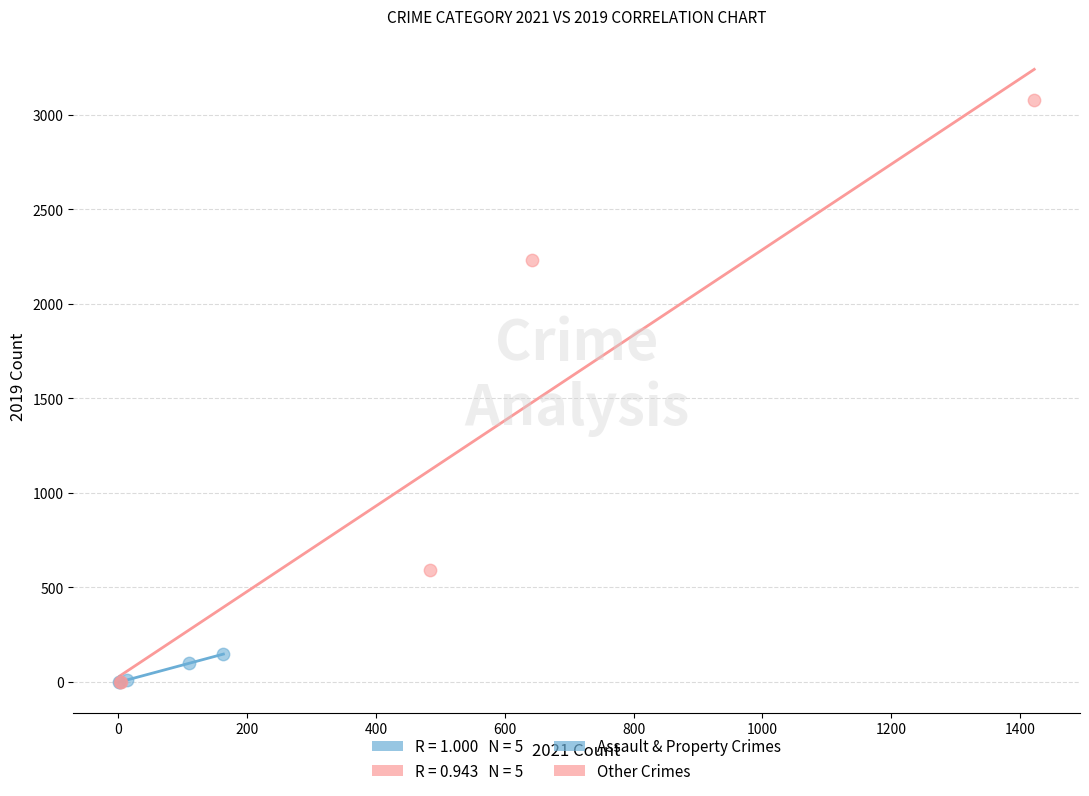

Which series has the largest Y range (max minus min)?

Other Crimes